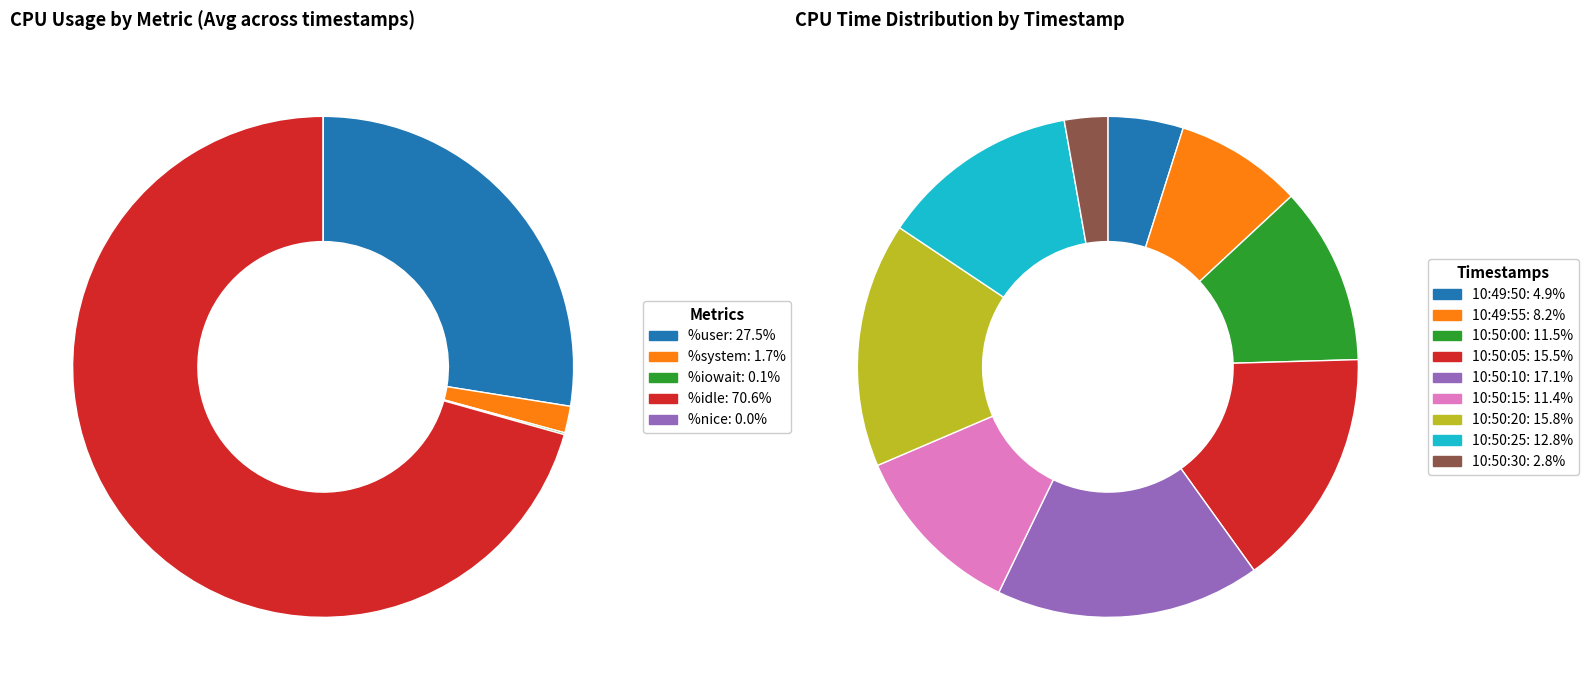

What percentage is NOT represented by 10:50:10?

82.9%